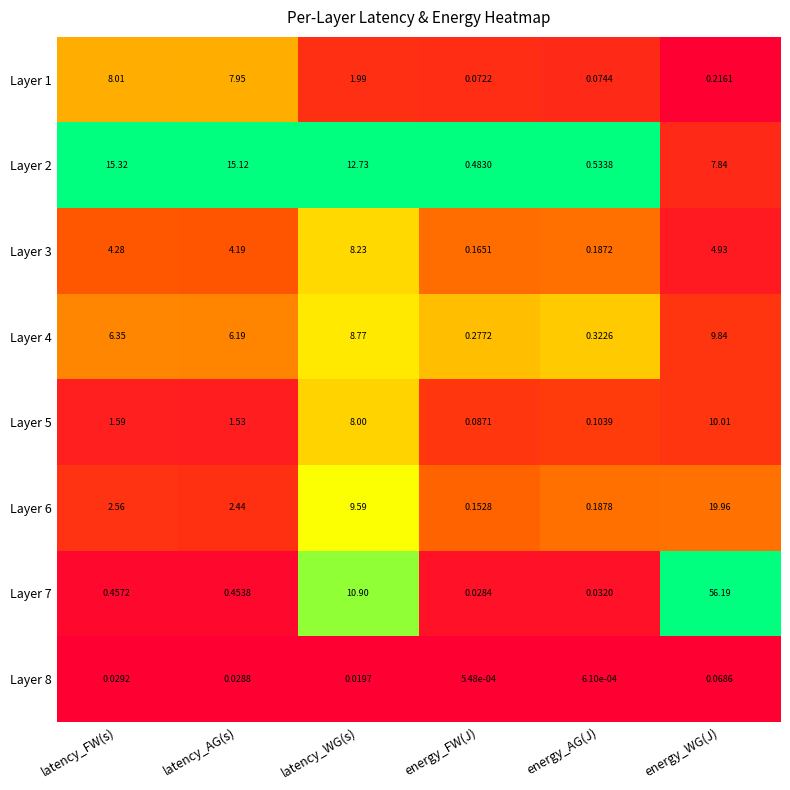

Which series has the largest total across all categories?

Layer 7